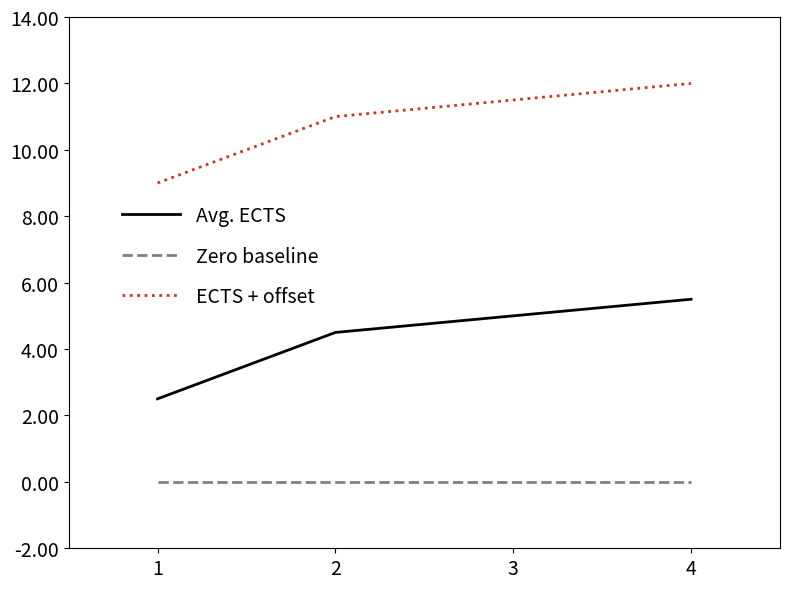

What is the spread (max minus min) of values at 2?

11.0